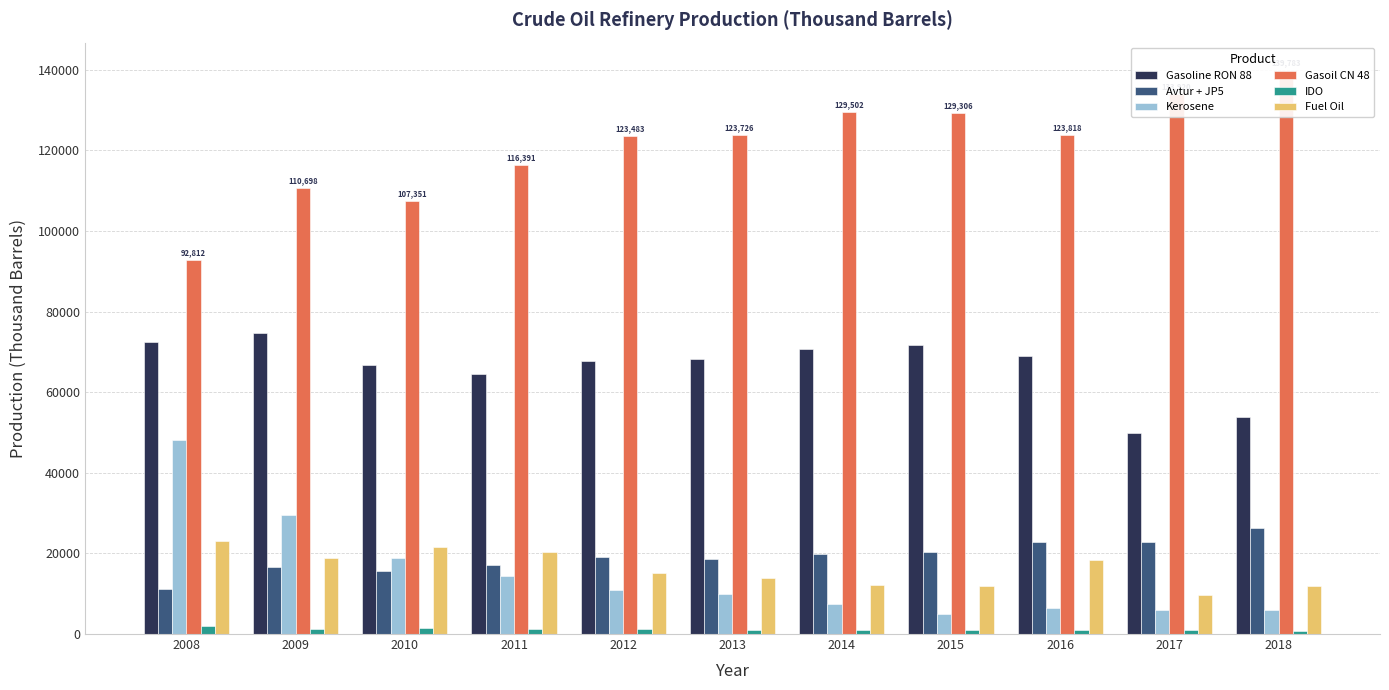

Reading right to left, what are all the values shown in this chart?

Gasoline RON 88: 53984	49925	68878	71733	70829	68174	67684	64460	66820	74751	72404
Avtur + JP5: 26255	22917	22794	20240	19938	18623	19050	17061	15710	16672	11229
Kerosene: 5958	6041	6459	4977	7332	9827	10808	14378	18985	29476	48031
Gasoil CN 48: 139783	133920	123818	129306	129502	123726	123483	116391	107351	110698	92812
IDO: 714	876	969	972	1107	927	1135	1352	1377	1213	2036
Fuel Oil: 11921	9734	18309	11979	12243	13879	15047	20276	21515	18843	23084